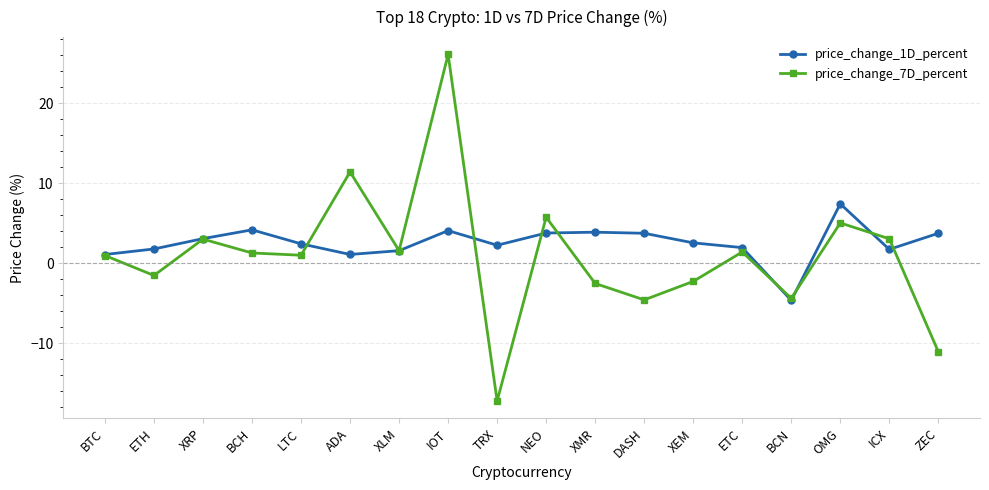

Which series changed the most between ADA and ETC?

price_change_7D_percent